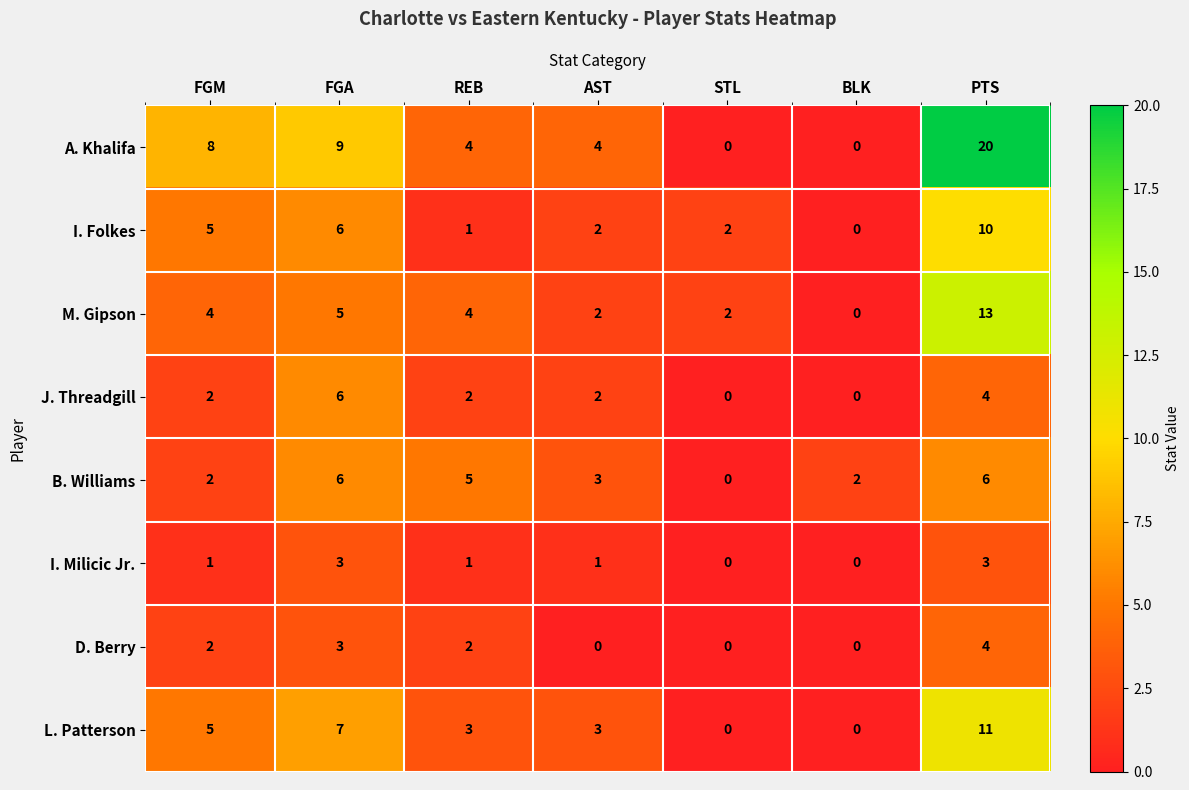

What is the difference between the second highest and minimum values in the B. Williams series?

6